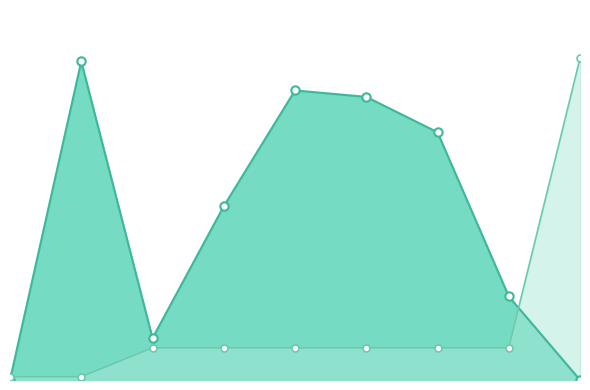

True or false: Enthaltung_line has more than 0 interior local peaks.

False